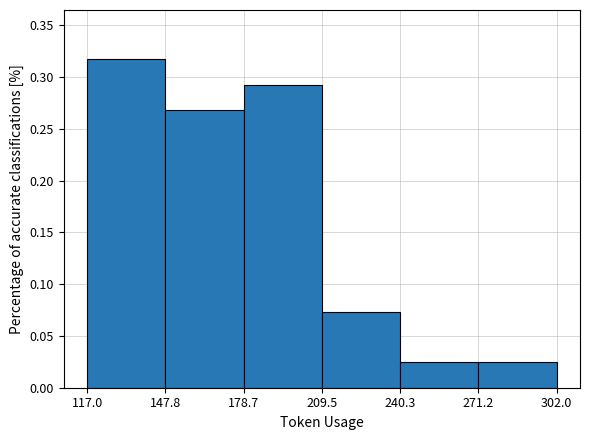

Reading left to right, transcribe this chart: for each bar, give the range it covers on the x-axis and its height. The values are not printed on the chart, so give them approximately, as read against the axis.

117.0 to 147.8: 0.315
147.8 to 178.7: 0.270
178.7 to 209.5: 0.295
209.5 to 240.3: 0.075
240.3 to 271.2: 0.025
271.2 to 302.0: 0.025